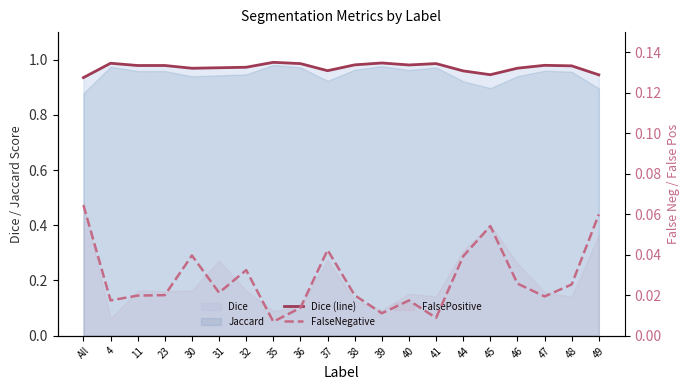

Count the number of categories in the chart.

20